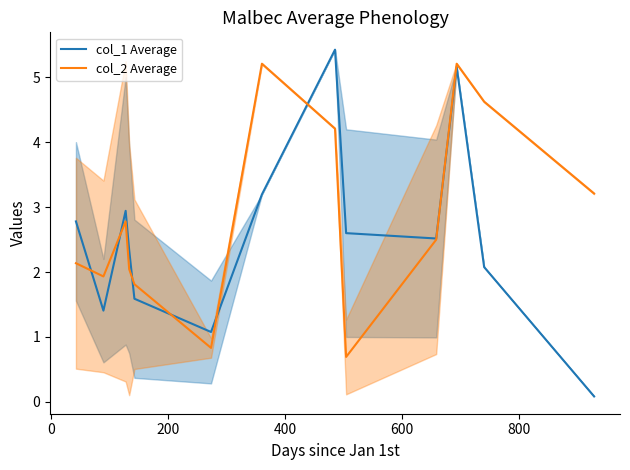

What is the highest value of the col_2 Average series?

5.2